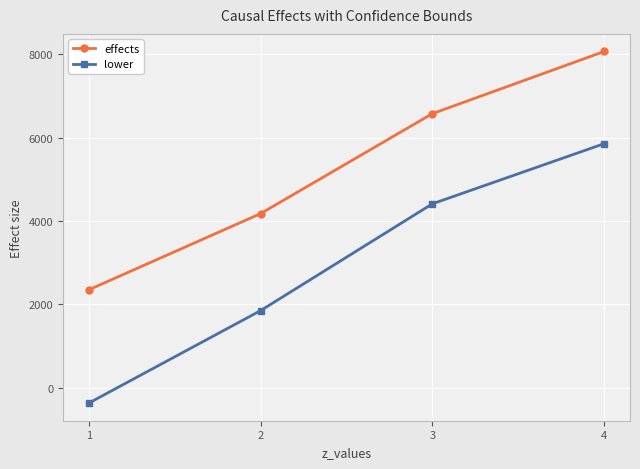

How many data points does each series have?

4